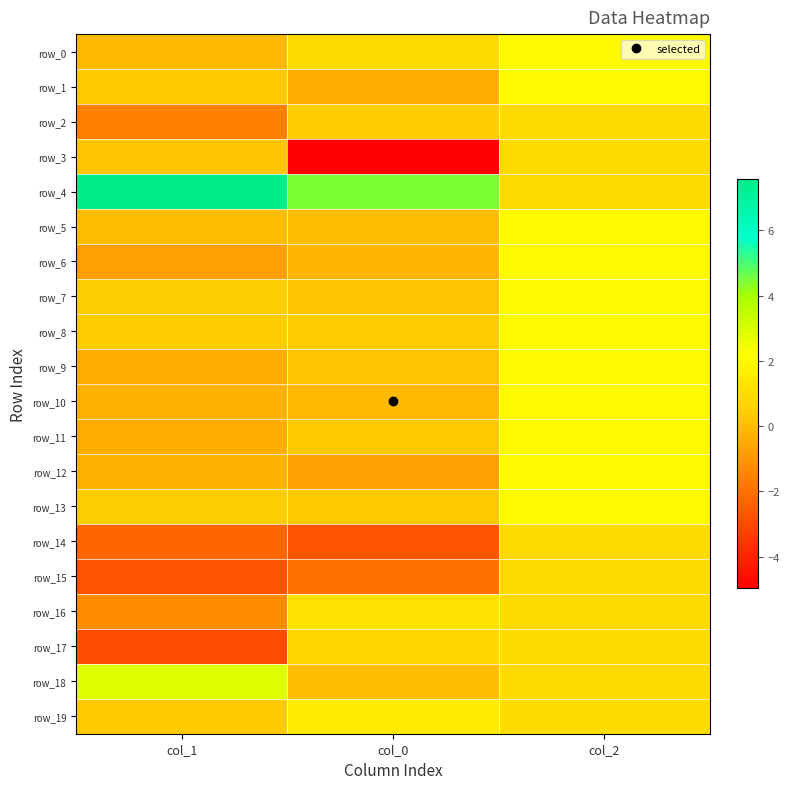

Where does the row_10 series first go above 0?

col_2